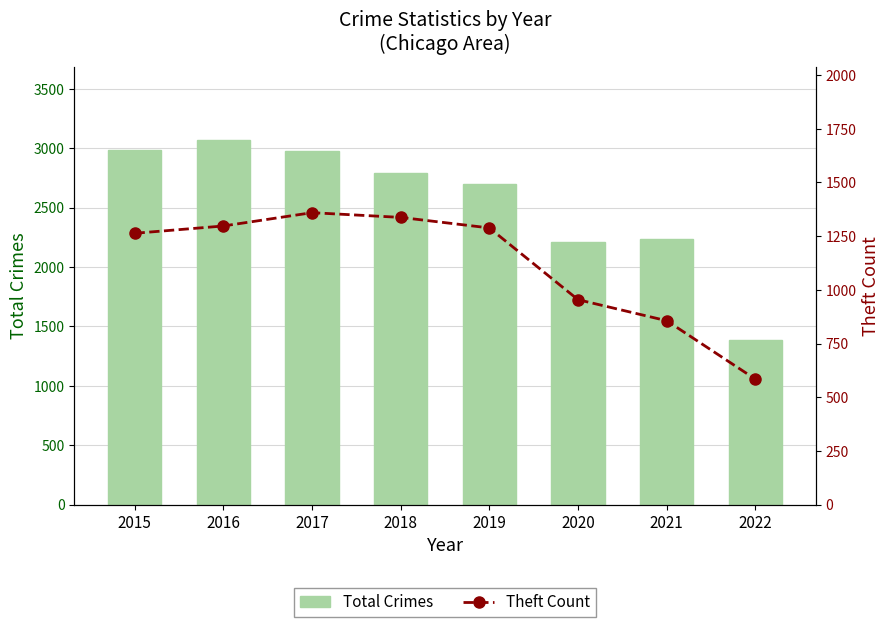

What is the value of the Theft Count bar at the 6th from the left?

954